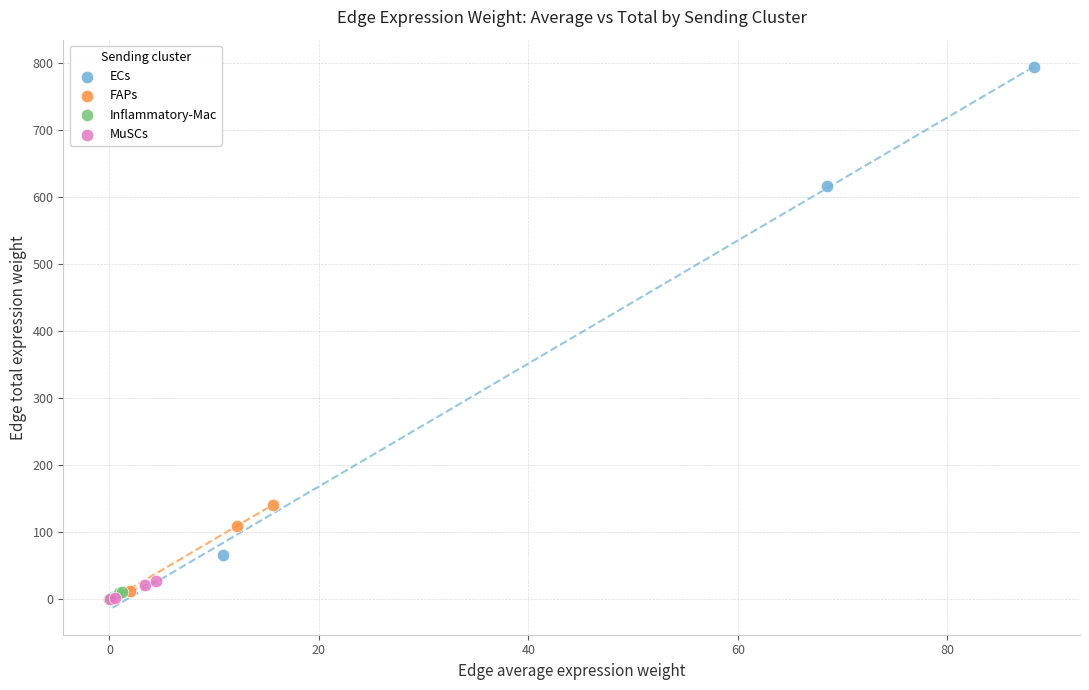

Which series reaches the maximum Y coordinate?

ECs